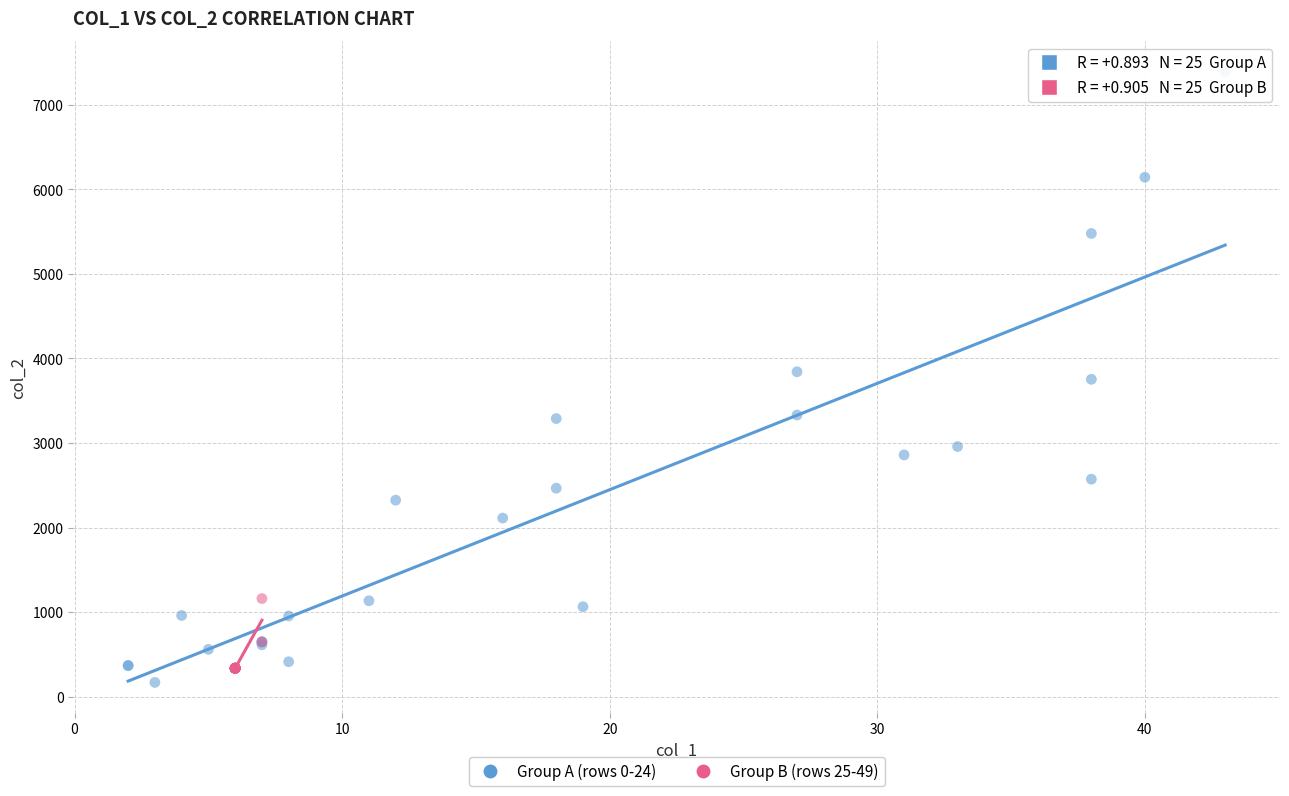

Which series has the widest spread of Y values?

Group A (rows 0-24)